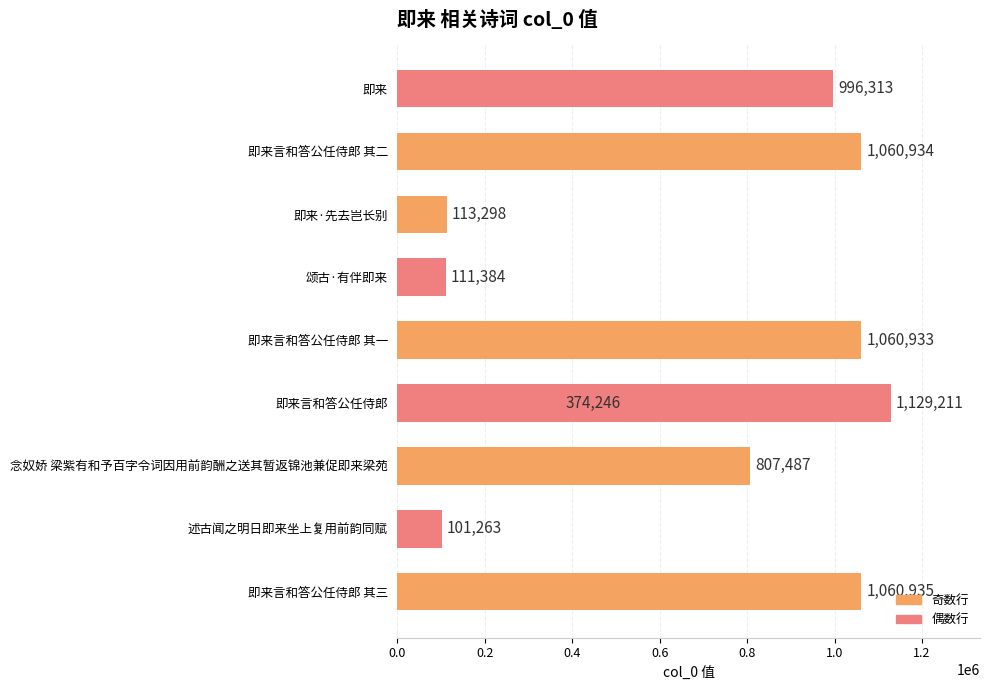

What position from the left is 即来言和答公任侍郎 其一?

5